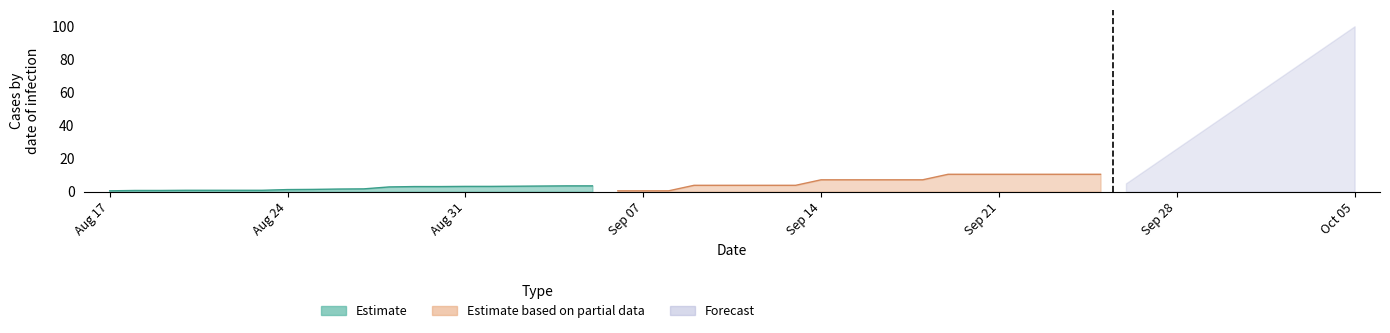

What is the sum of all Estimate values?

40.1